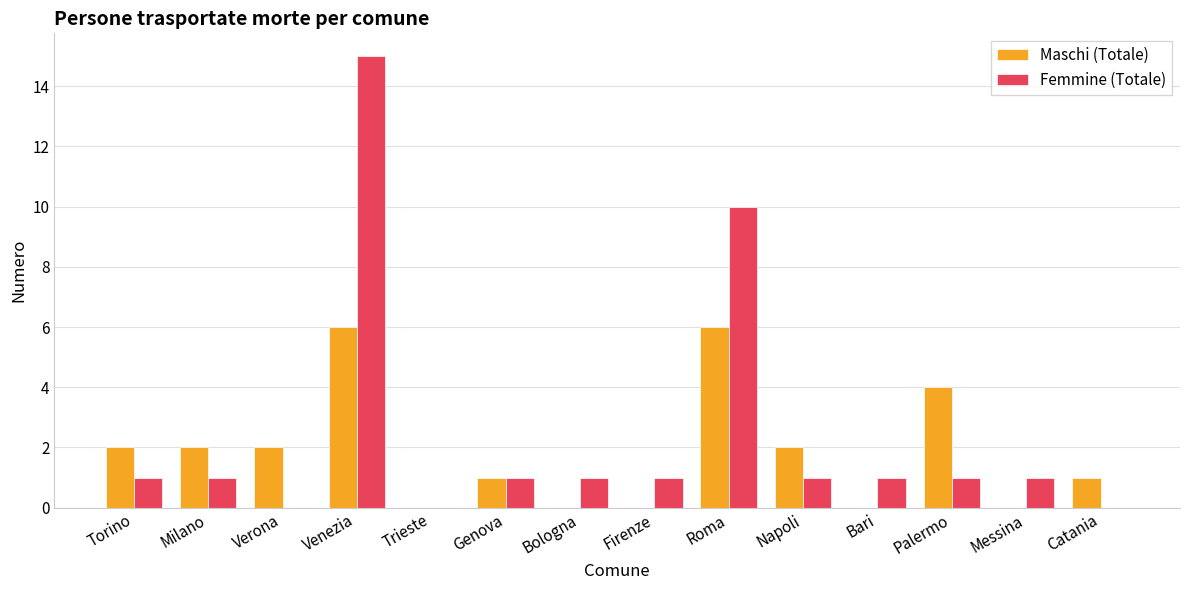

What is the highest value of the Maschi (Totale) series?

6